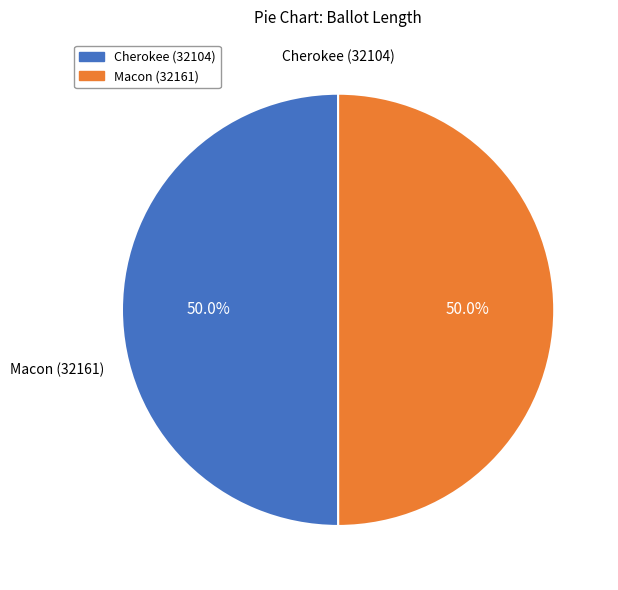

Approximately how many times larger is the value at Cherokee (32104) compared to Macon (32161)?

1.0